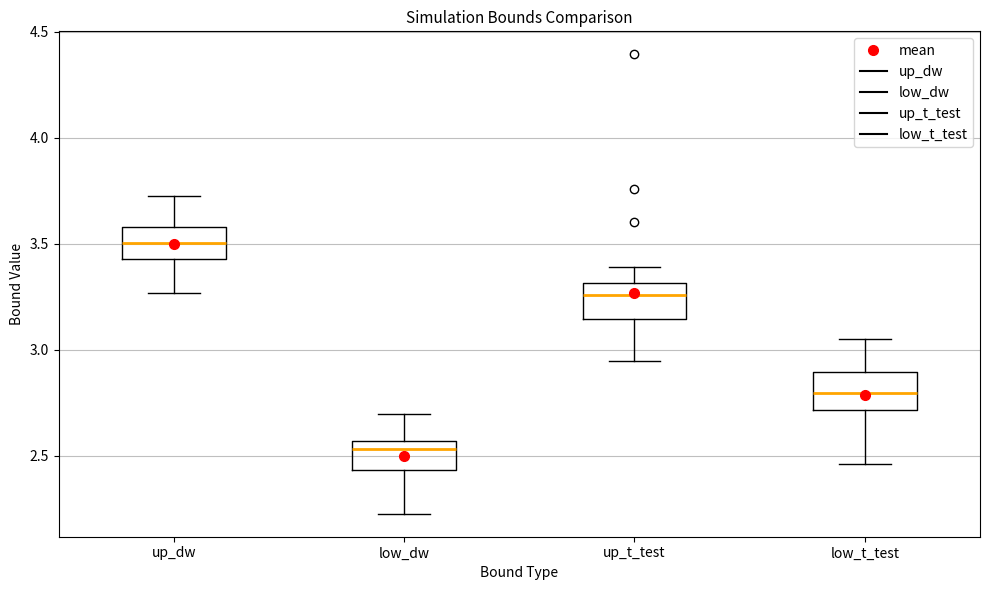

Reading left to right, transcribe this box plot: for each box, give where its median line is, the range the box spans, and where its two whiskers end, as read against the y-axis. The values are not printed on the chart, so give them approximately, as read against the axis.

up_dw: median 3.50, box 3.45 to 3.60, whiskers 3.25 to 3.75
low_dw: median 2.55 (just below the box's upper edge), box 2.45 to 2.55, whiskers 2.25 to 2.70
up_t_test: median 3.25, box 3.15 to 3.30, whiskers 2.95 to 3.40
low_t_test: median 2.80, box 2.70 to 2.90, whiskers 2.45 to 3.05